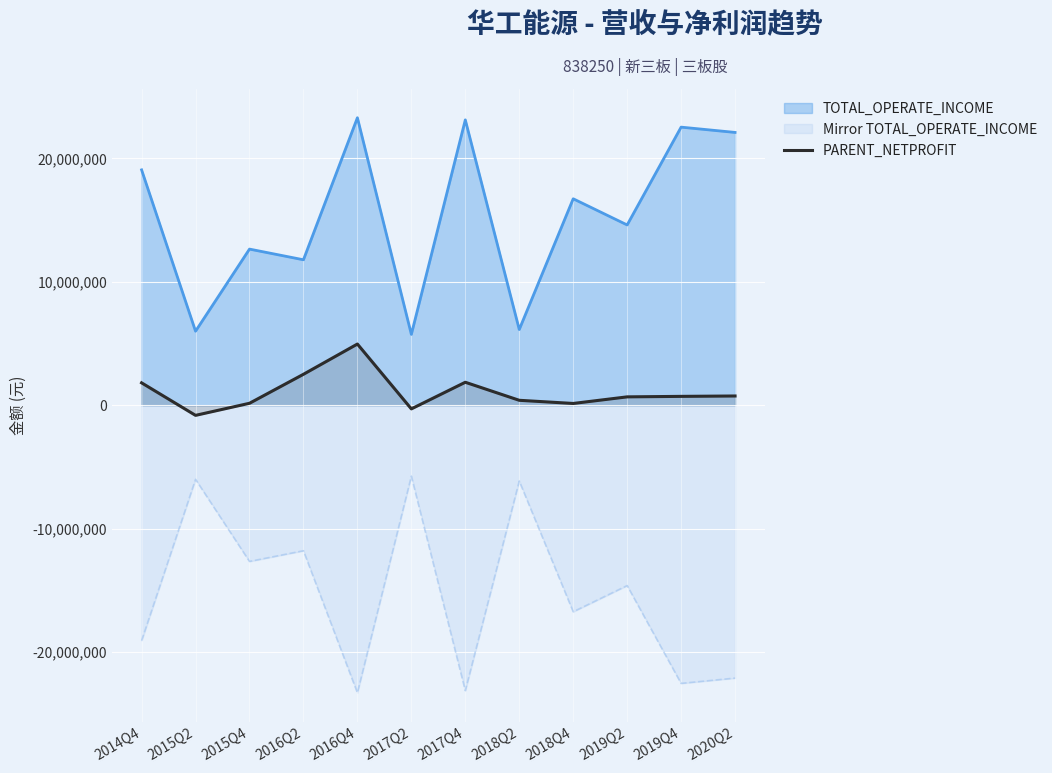

Does the chart display data point markers on the line(s)?

No